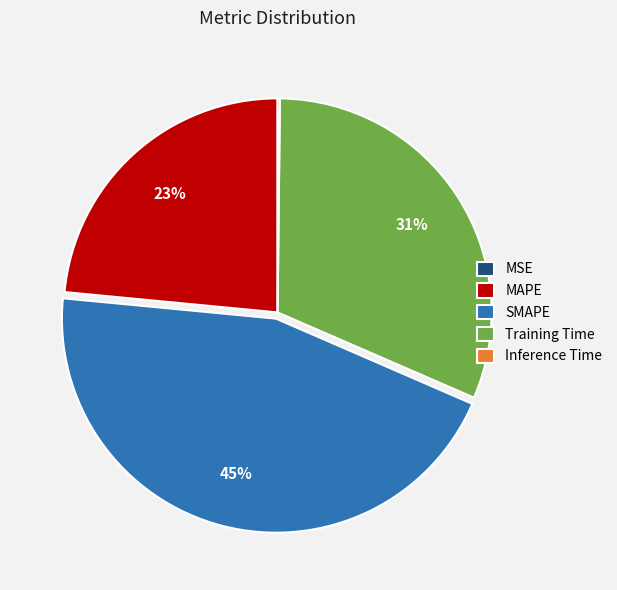

Which slice is the largest?

SMAPE